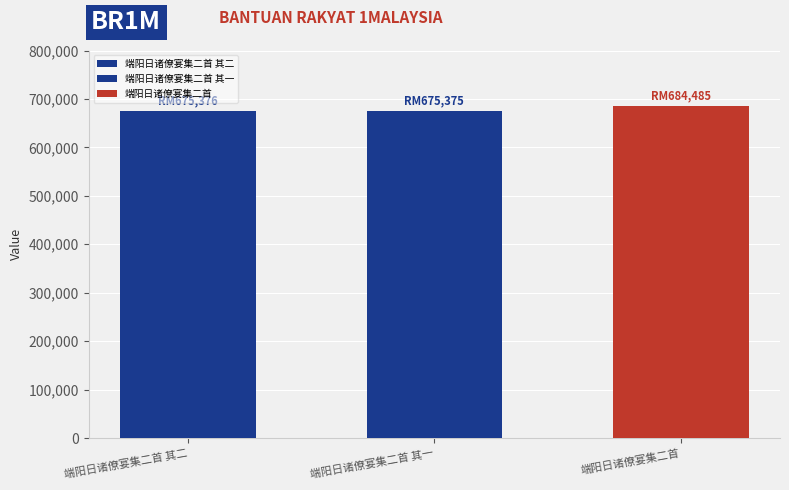

What is the difference between the maximum and minimum values?

9110